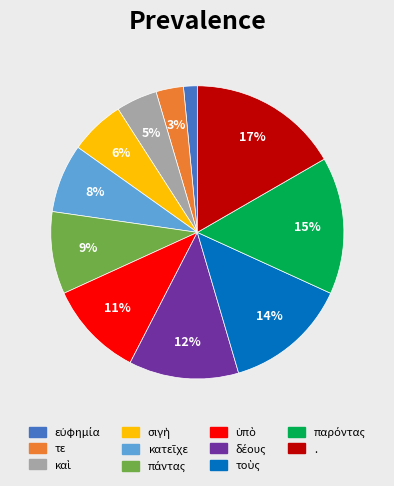

Which slice is the largest?

.